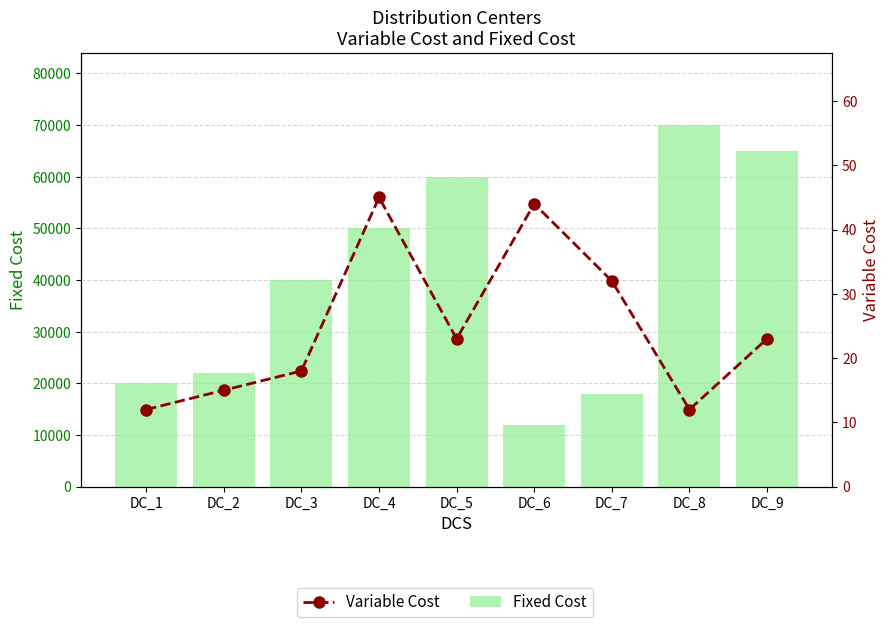

Reading right to left, extract all data points from this chart.

Fixed Cost: 65000	70000	18000	12000	60000	50000	40000	22000	20000
Variable Cost: 23	12	32	44	23	45	18	15	12